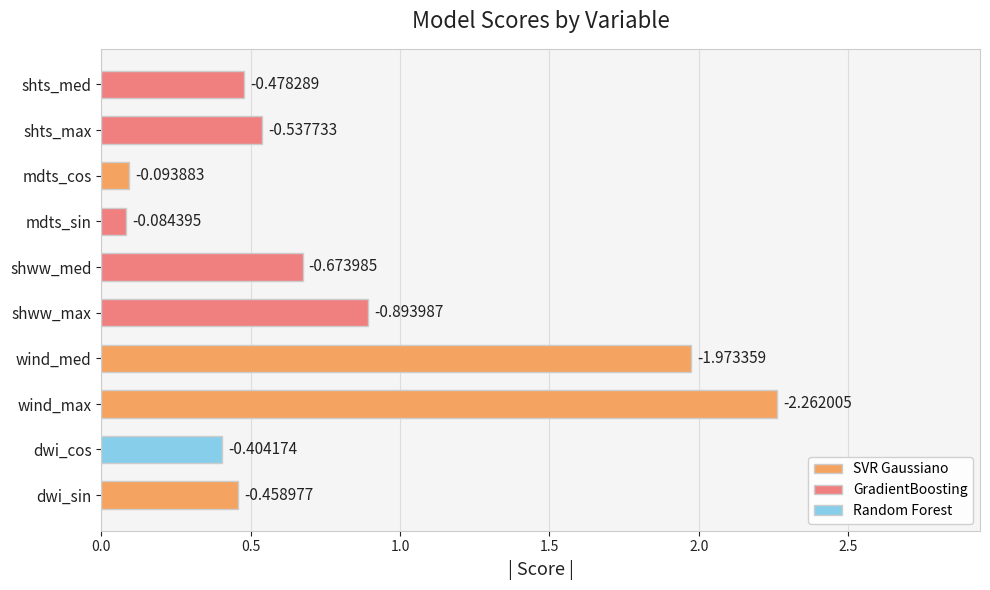

Are the bars horizontal?

Yes